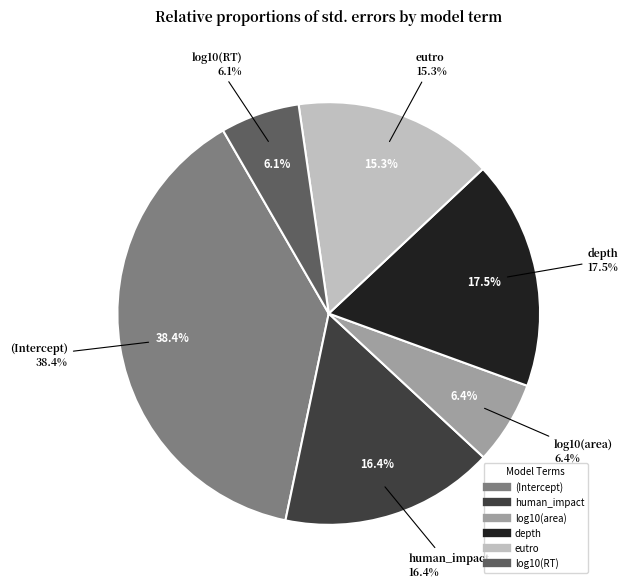

Rank the categories by value from highest to lowest.

(Intercept), depth, human_impact, eutro, log10(area), log10(RT)